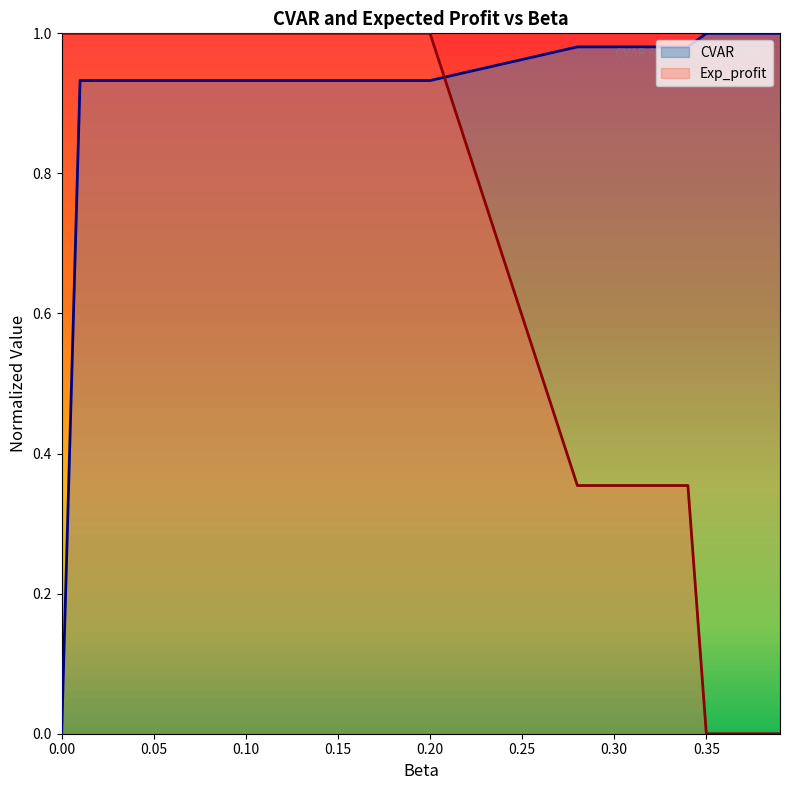

True or false: Exp_profit has a value of 1.0 at 0.10.

True